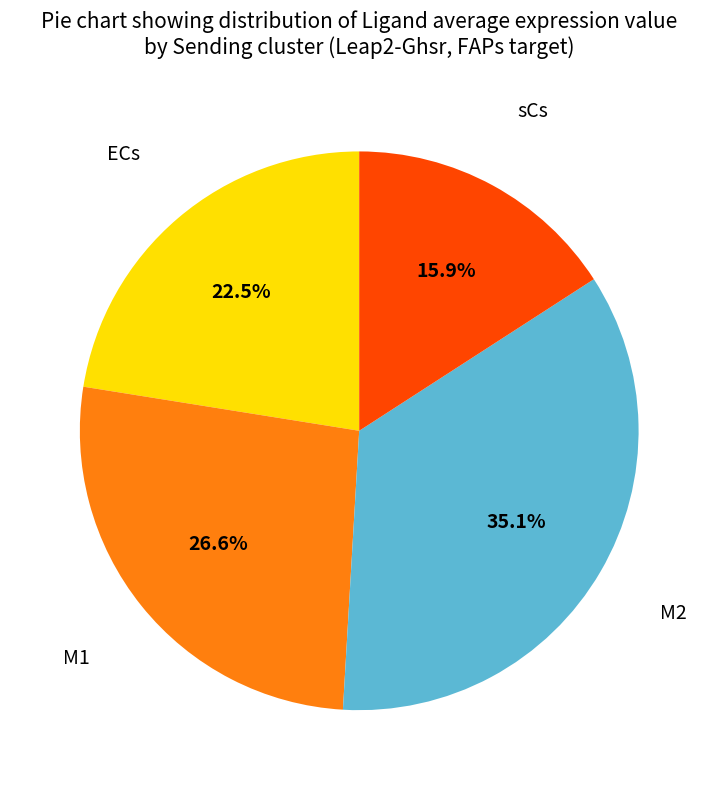

Does any single category account for the majority?

No